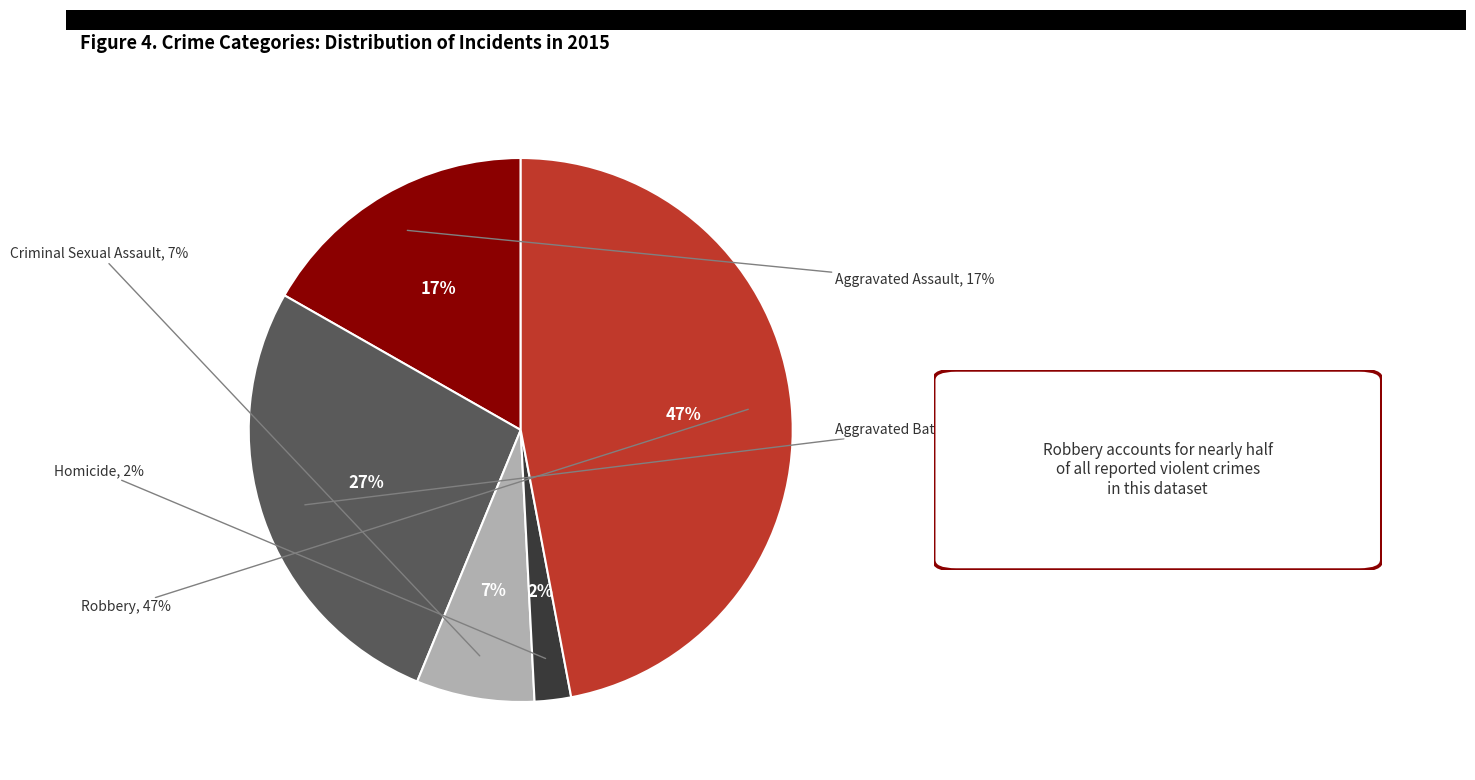

Count the number of slices in the pie.

5